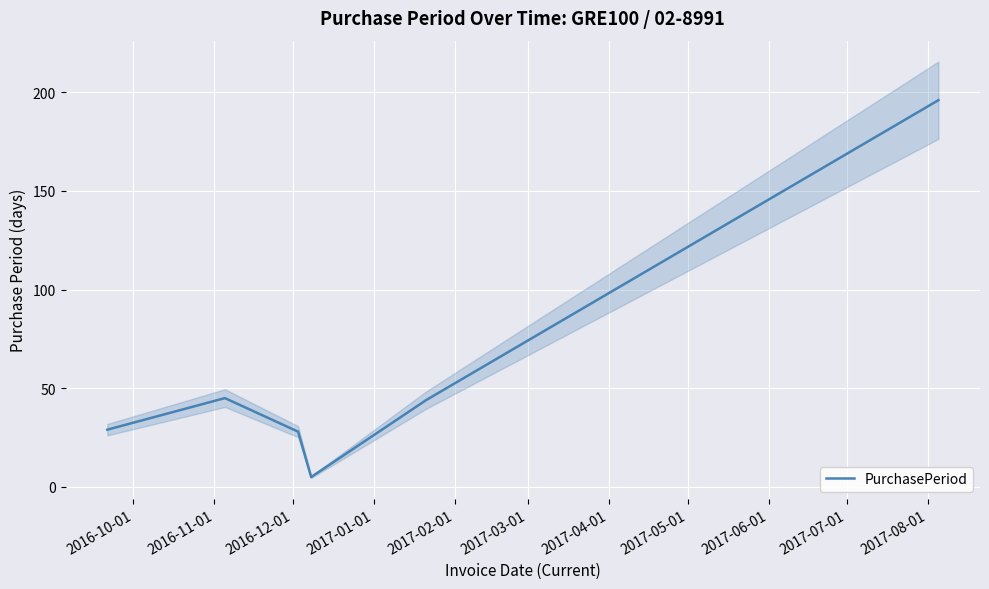

What is the greatest value displayed?

196